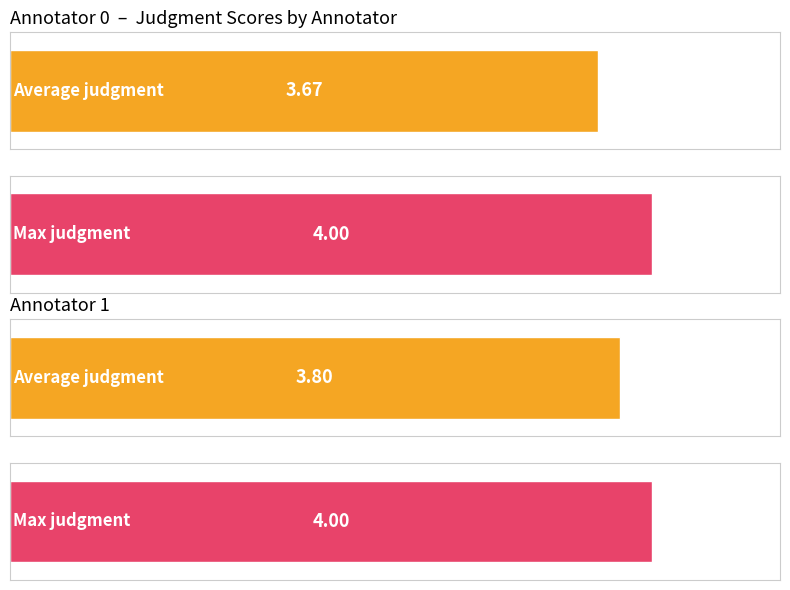

At how many categories does at least one series exceed 3?

2